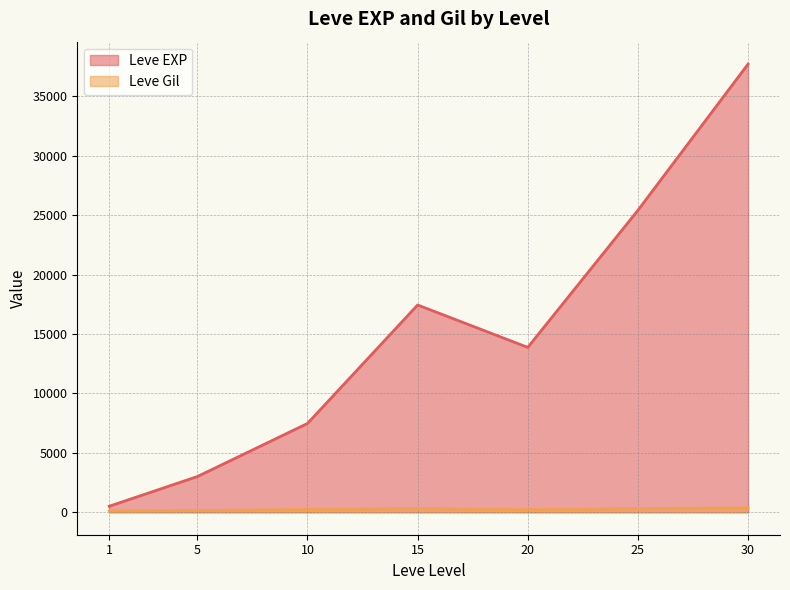

At which category is the sum across all series the highest?

30